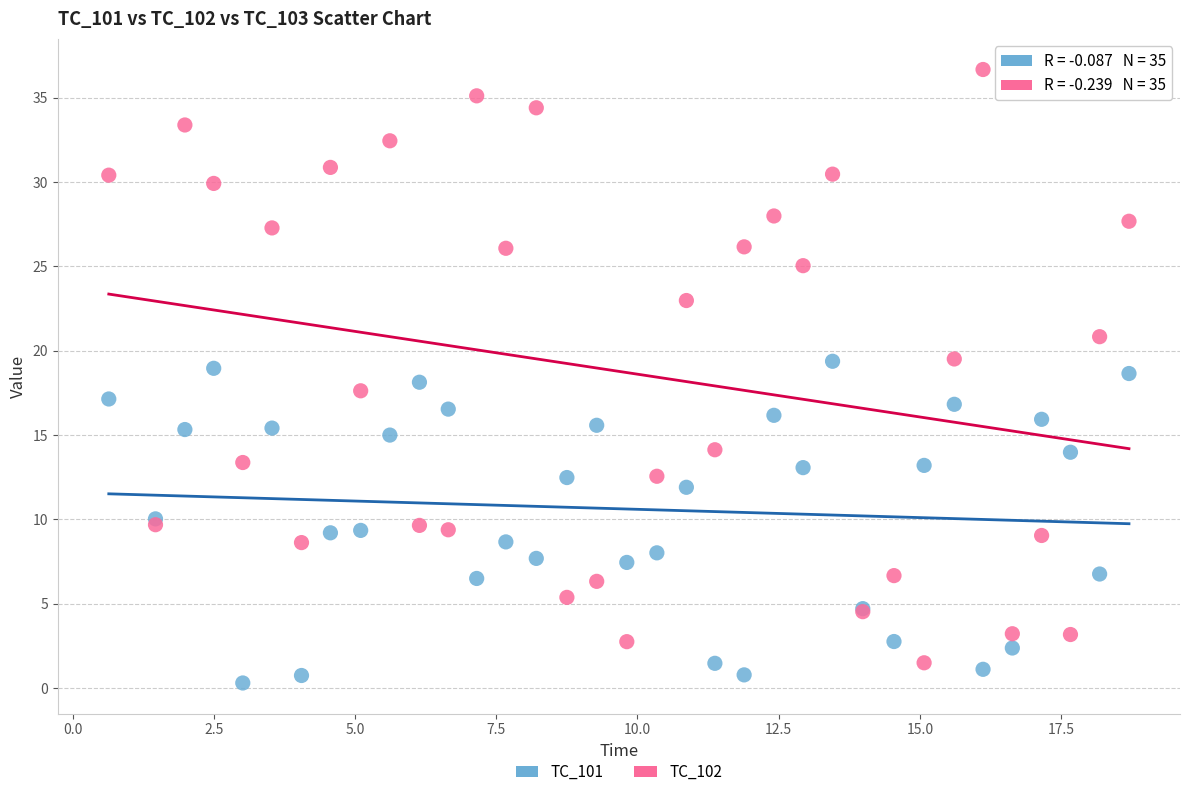

Which series contains the highest Y value?

TC_102